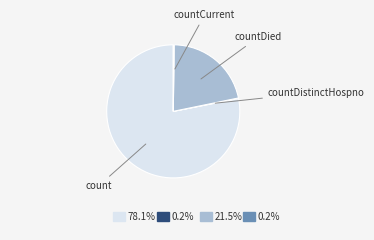

Which slice is the largest?

count